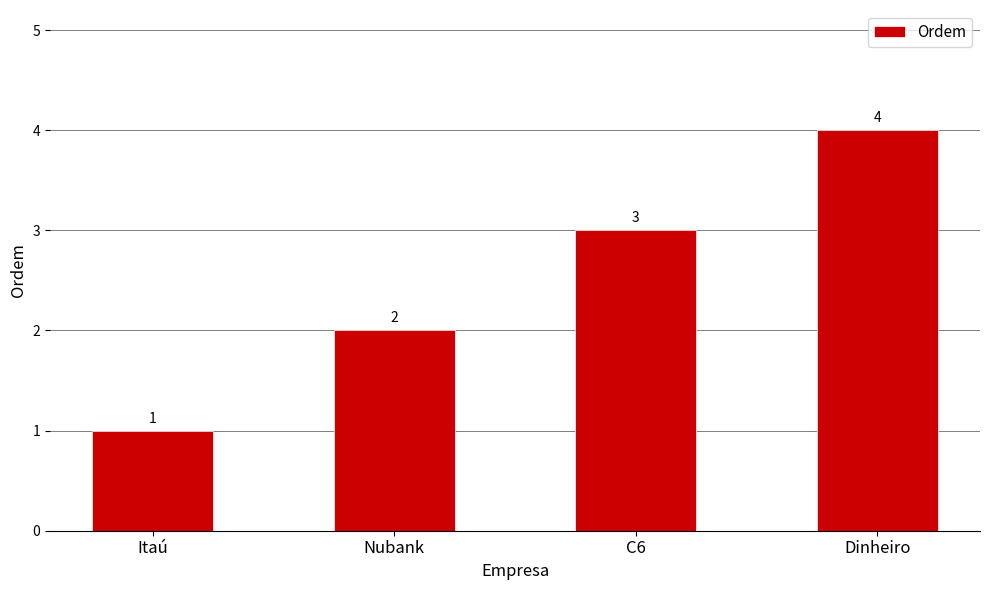

True or false: the data shows 4 at Dinheiro.

True